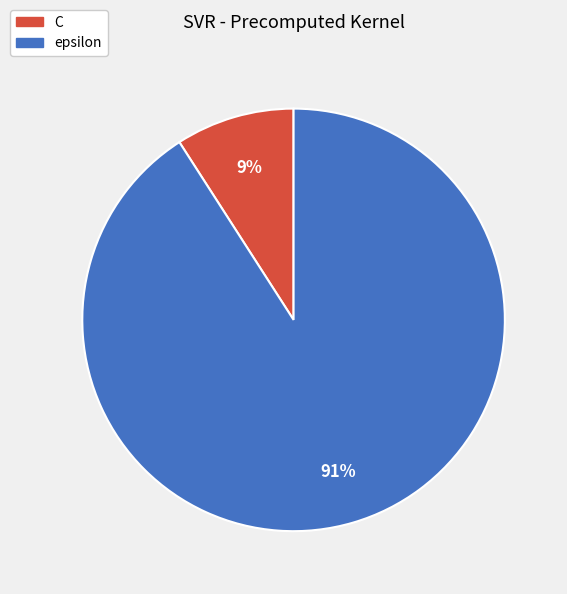

Which has a higher value, C or epsilon?

epsilon